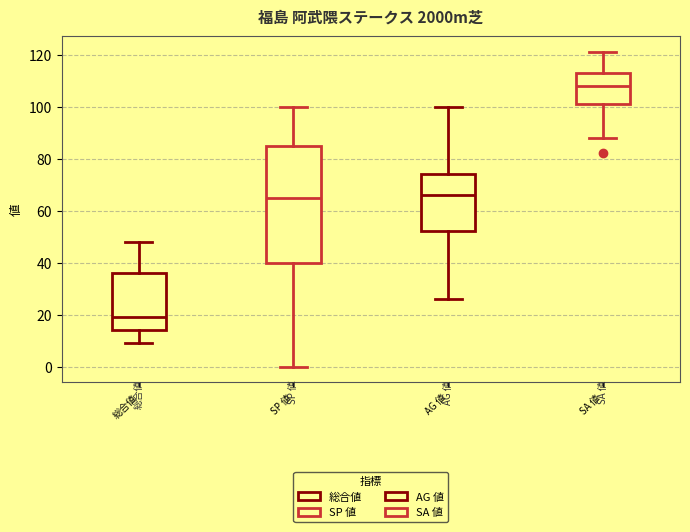

Where does the upper whisker of the box for SP 値 end on the y-axis? The values are not printed on the chart, so give them approximately, as read against the axis.

100